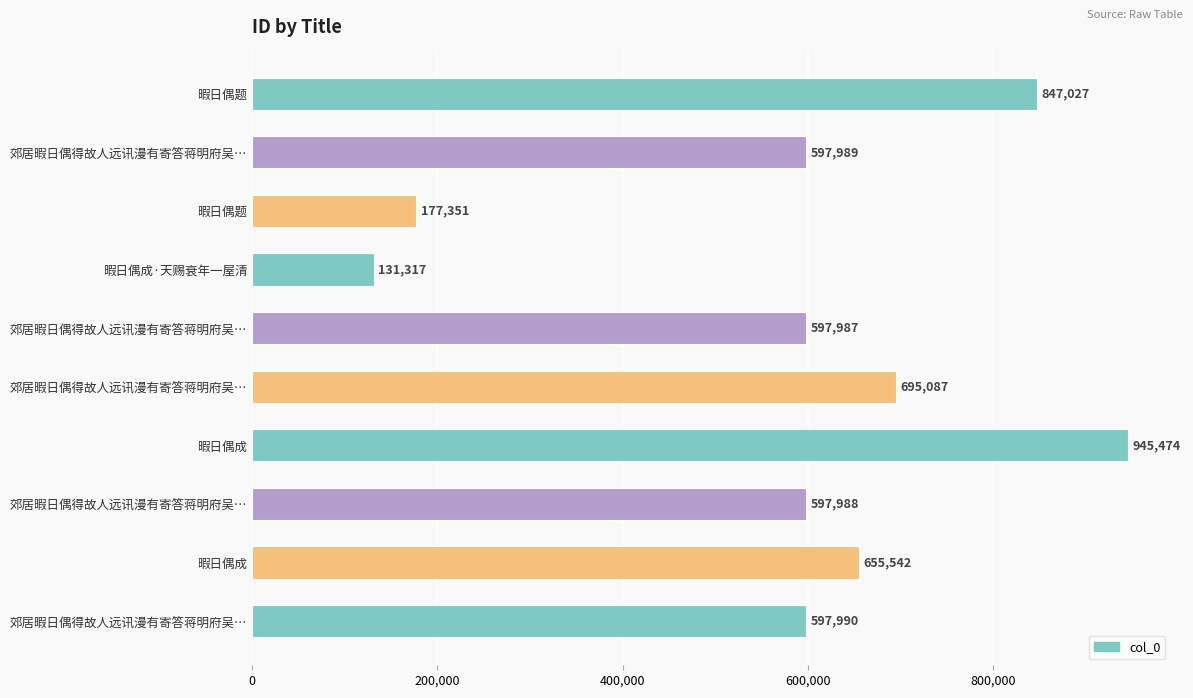

How many series are shown in this chart?

1